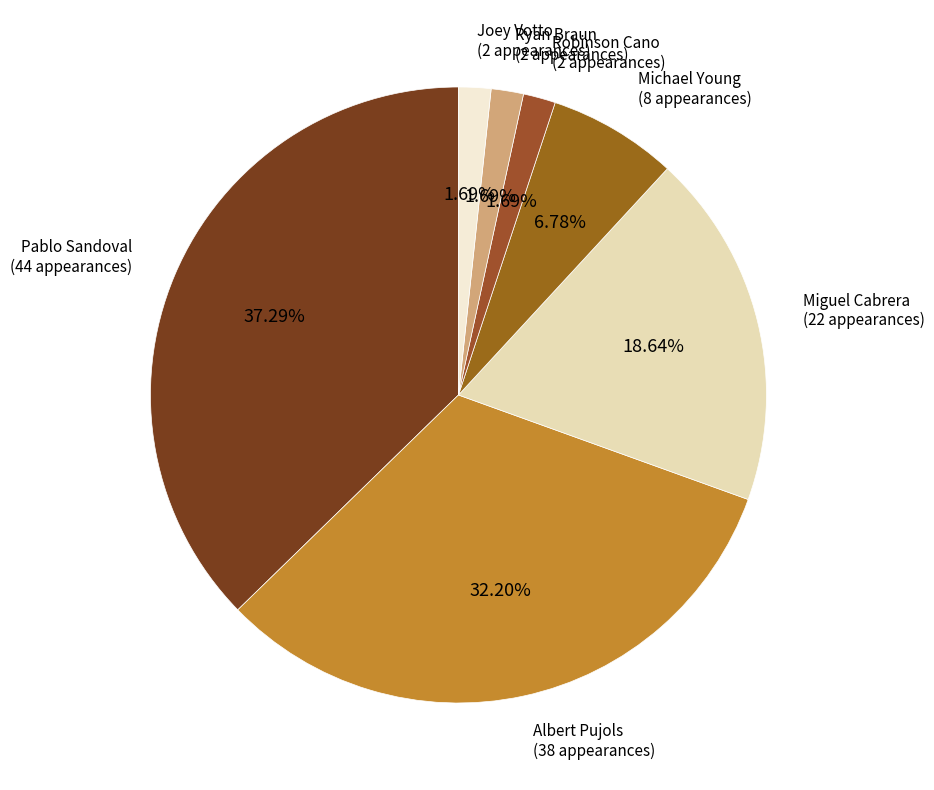

How many slices are in this pie chart?

7